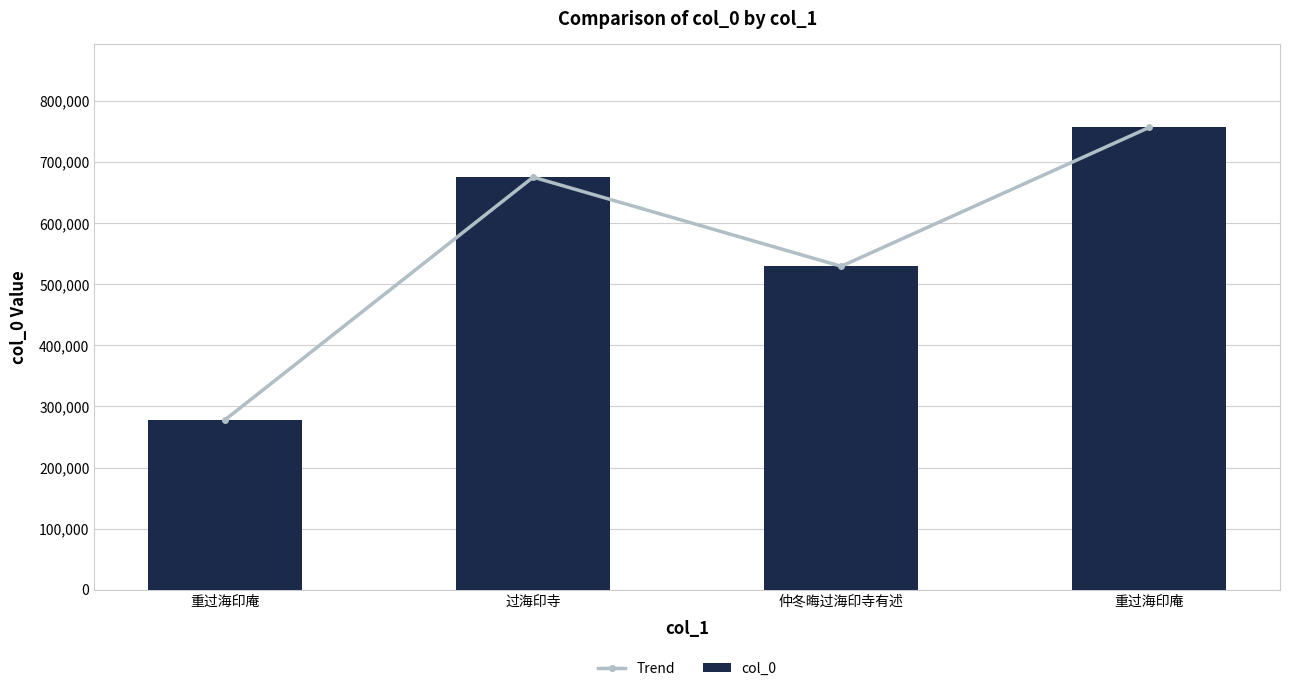

True or false: Trend has a value of 1122968 at 重过海印庵.

False